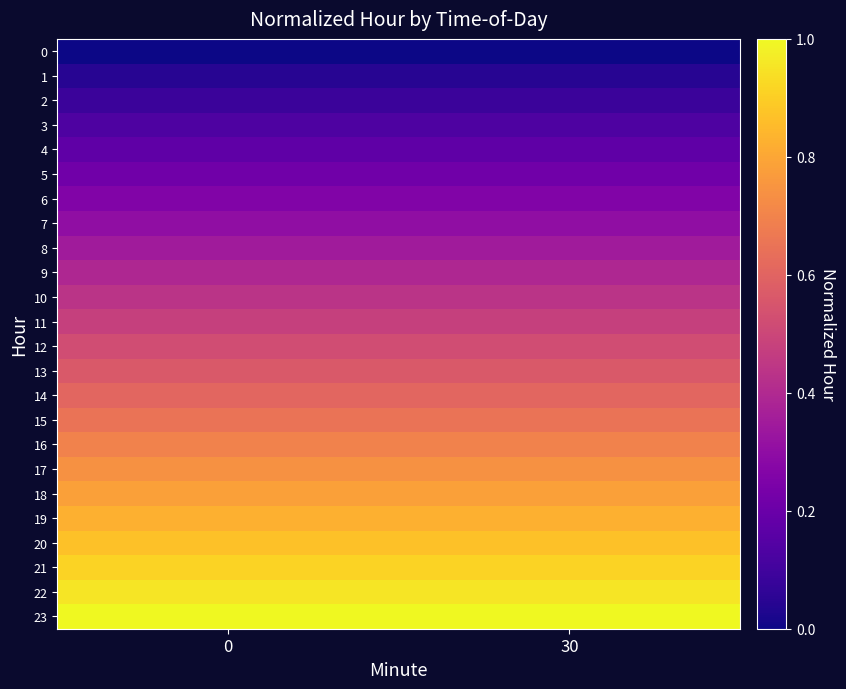

Which series has the largest total across all categories?

23